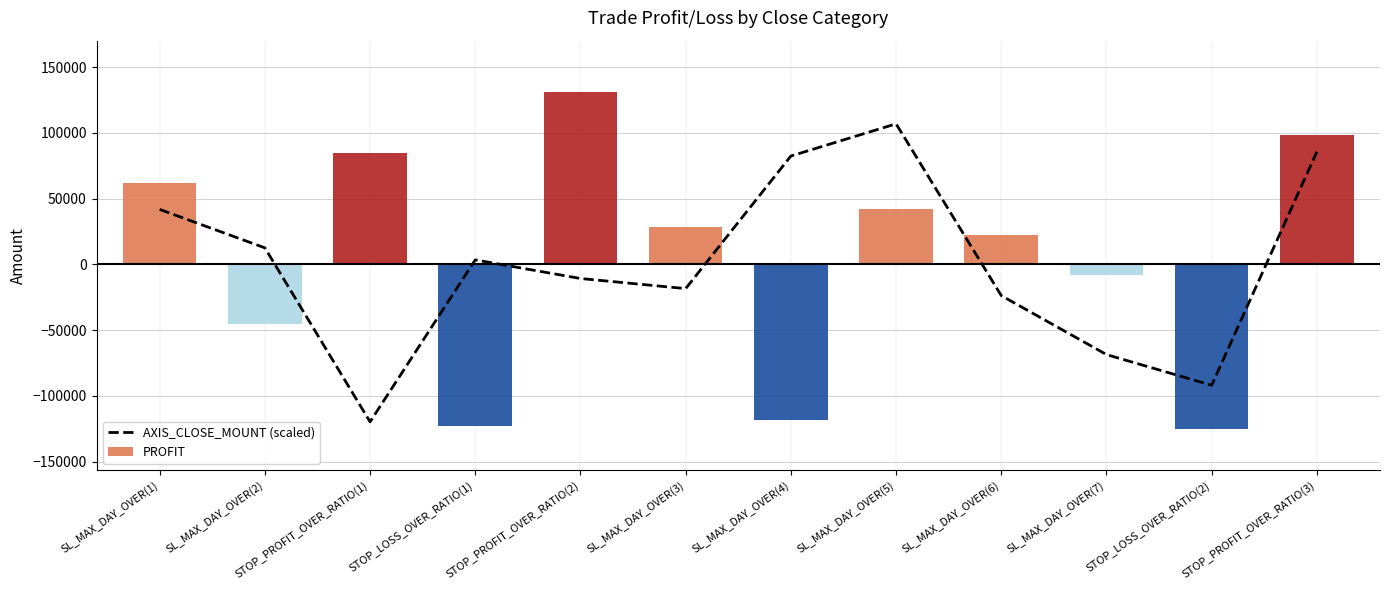

What is the average value of the PROFIT series?

4155